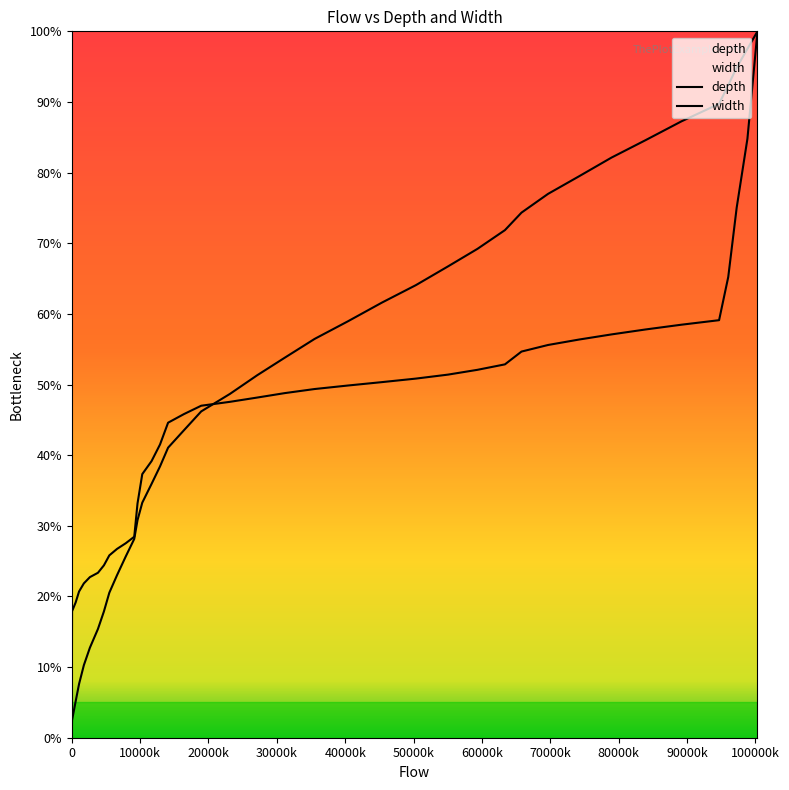

True or false: width and depth cross at least once.

True